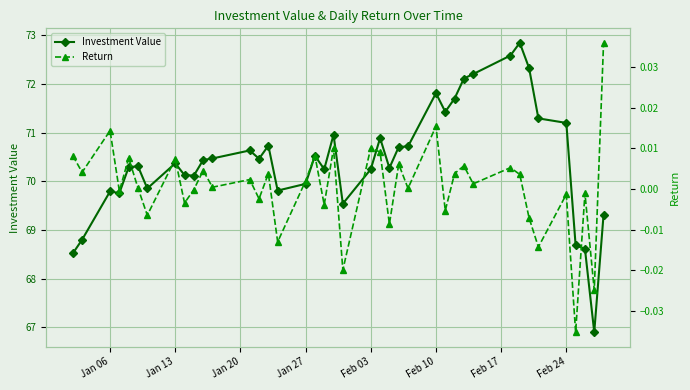

What is the difference between the maximum and minimum values in the Investment Value series?

5.9